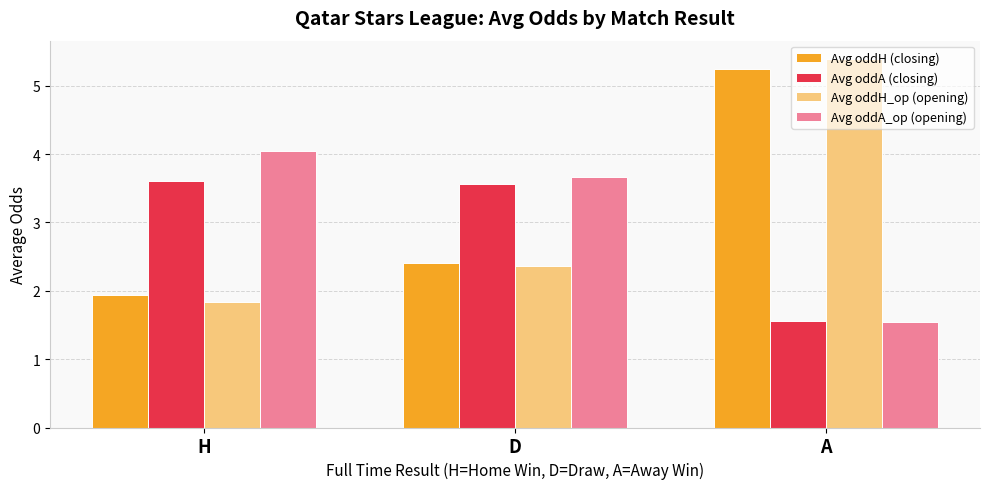

At which label does Avg oddH_op (opening) reach its peak?

A